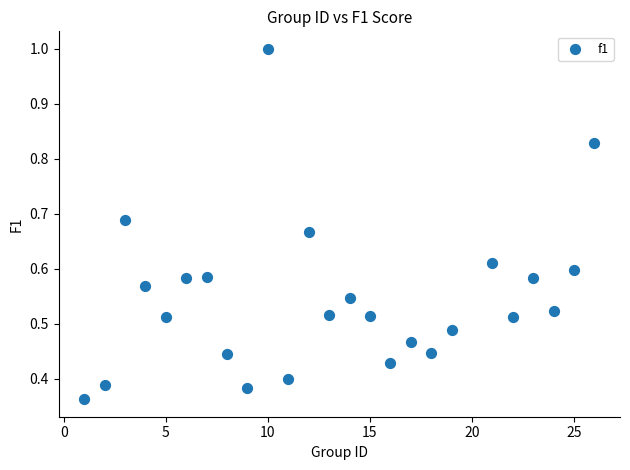

What is the range of X values (max minus min)?

25.0